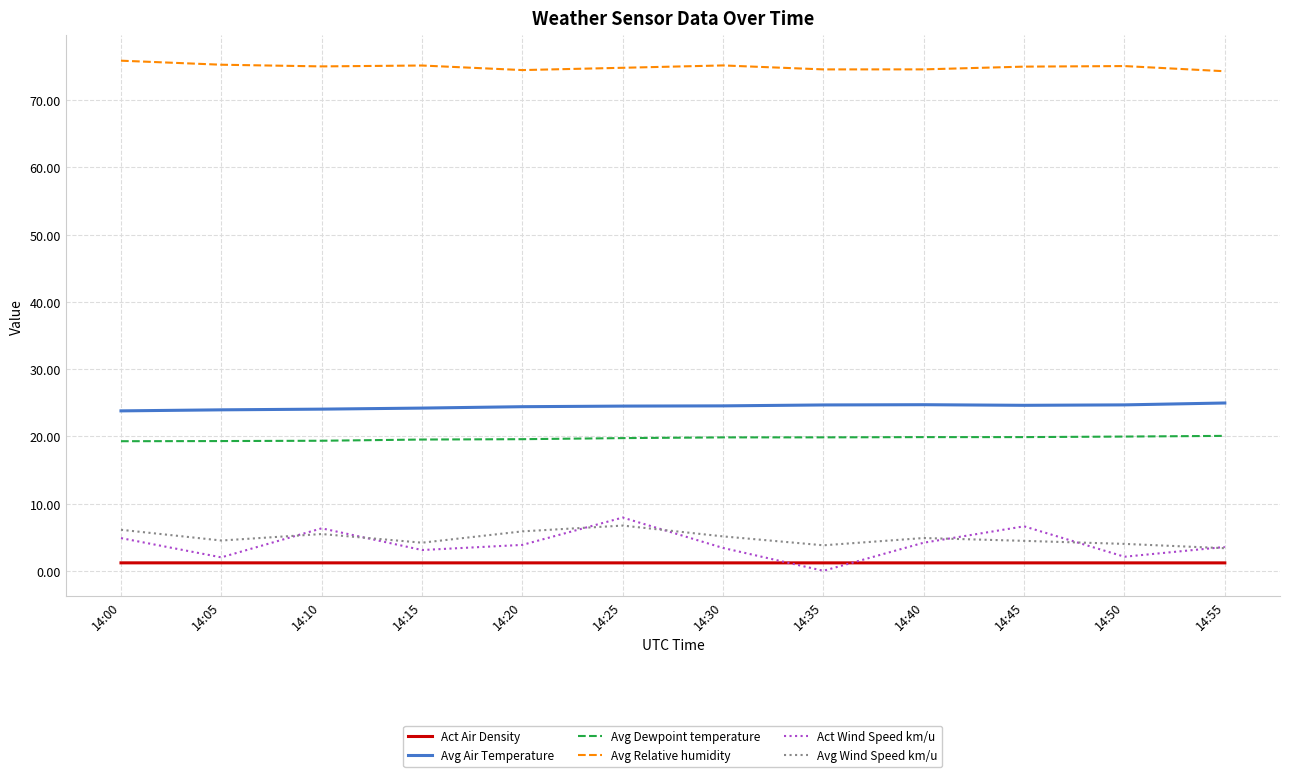

At which category does the chart reach its minimum across all series?

14:35